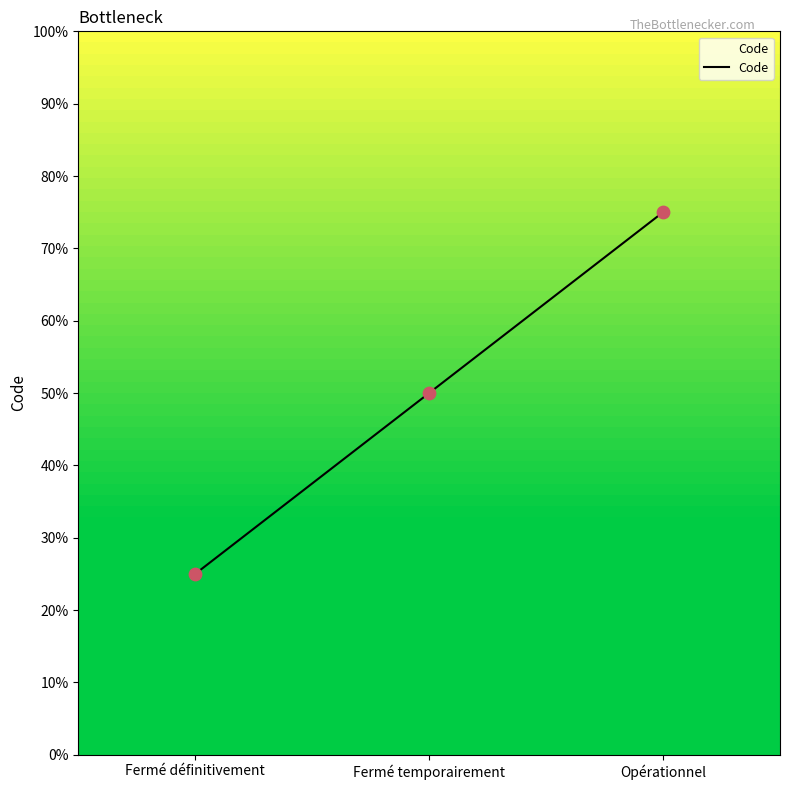

Between Opérationnel and Fermé définitivement, which is larger?

Opérationnel